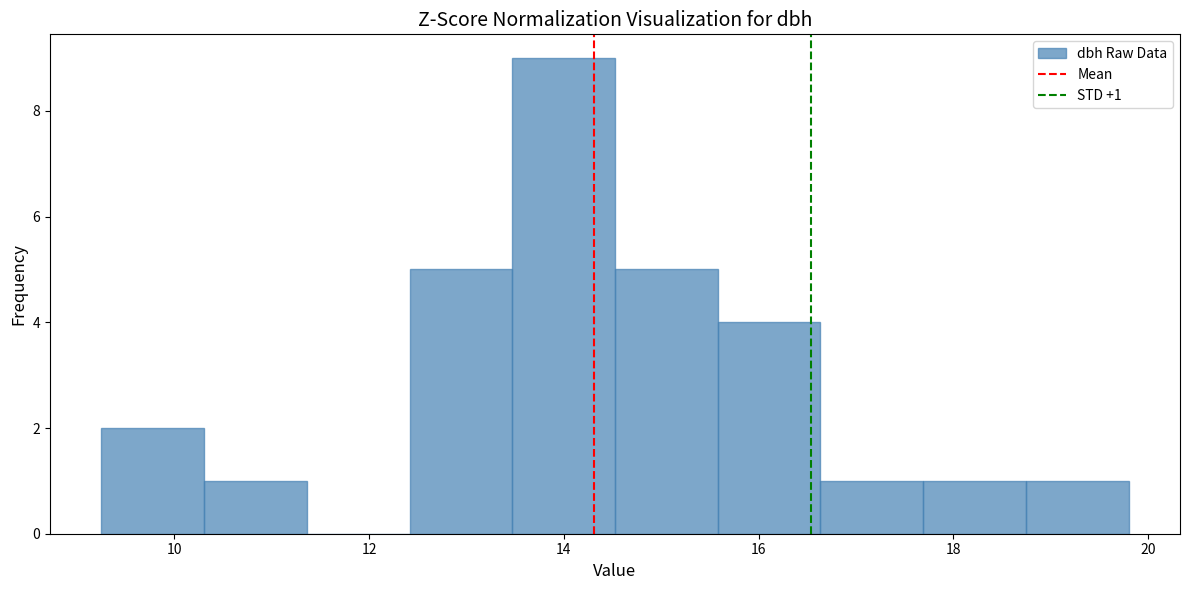

Which range on the x-axis has the tallest bar?

13.4 to 14.6